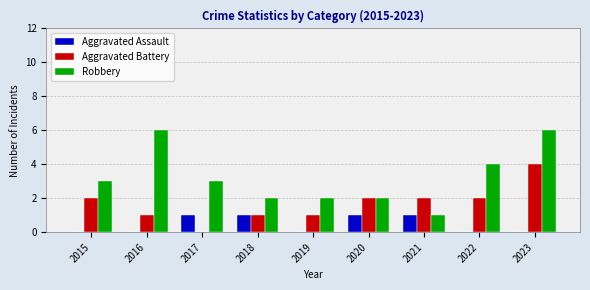

What is the maximum value shown in the chart?

6